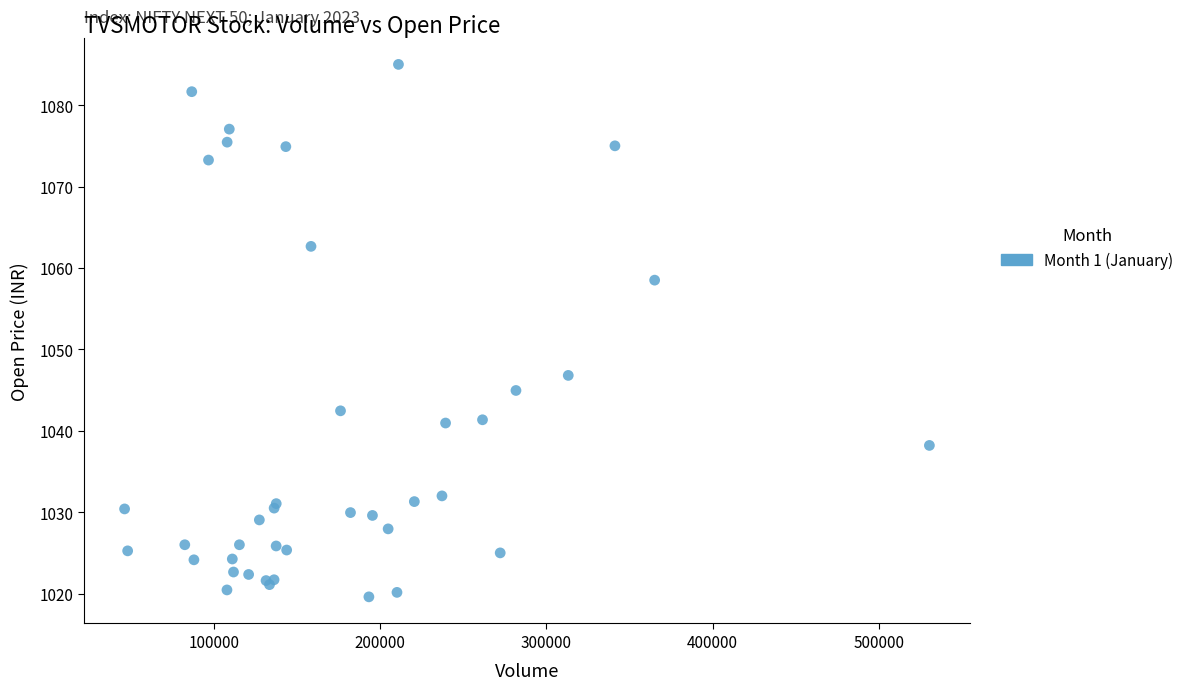

What Y value in the scatter plot is closest to 1052?

1046.8